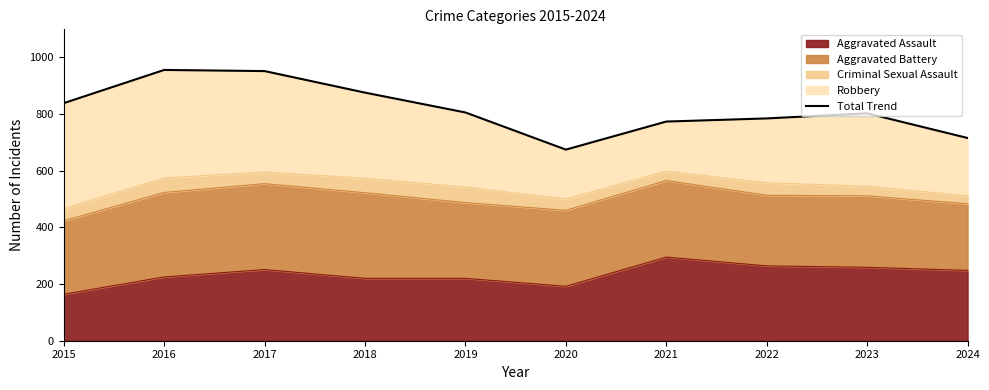

What is the maximum value shown in the chart?

955